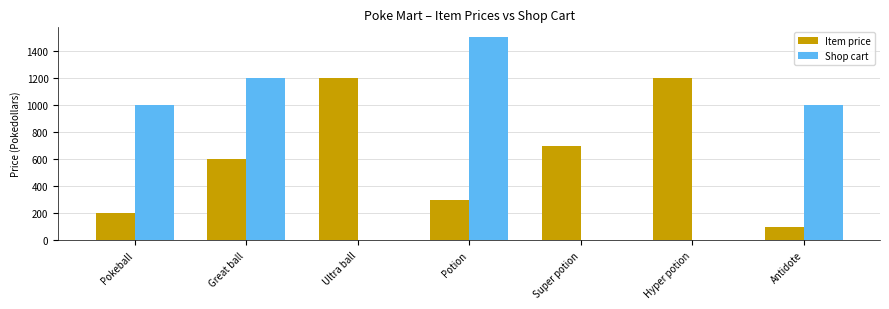

What is the maximum value shown in the chart?

1500